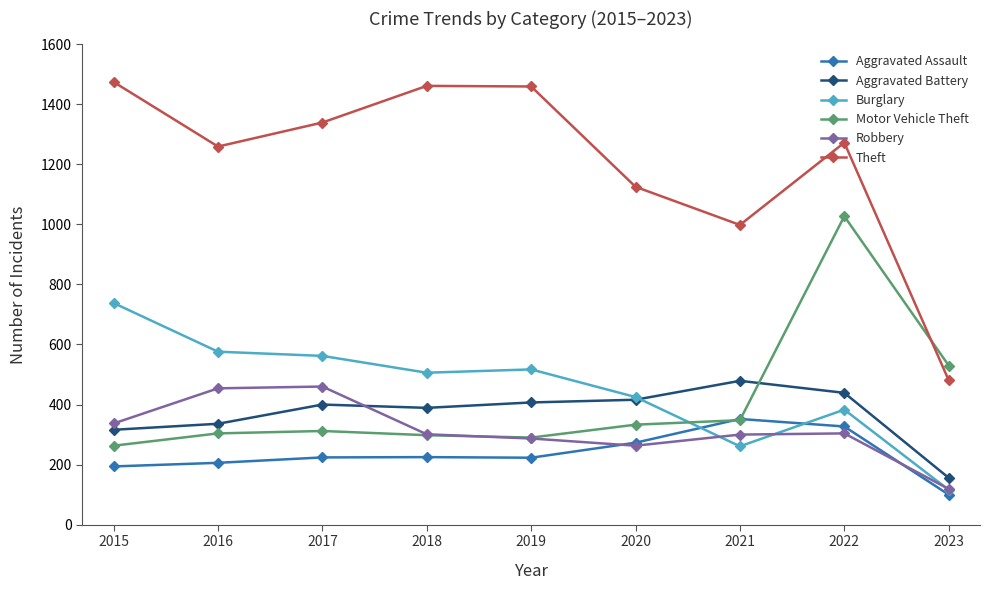

Which category has the lowest value in the Burglary series?

2023